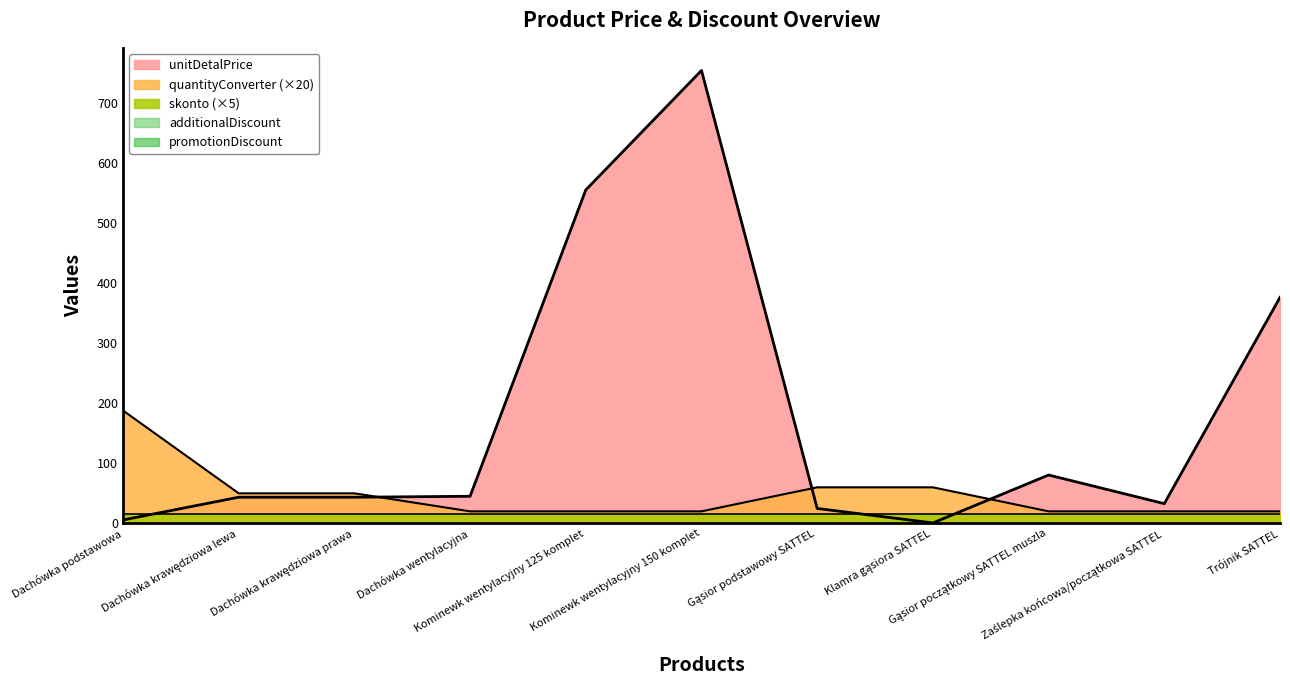

What is the average value of the skonto series?

3.0